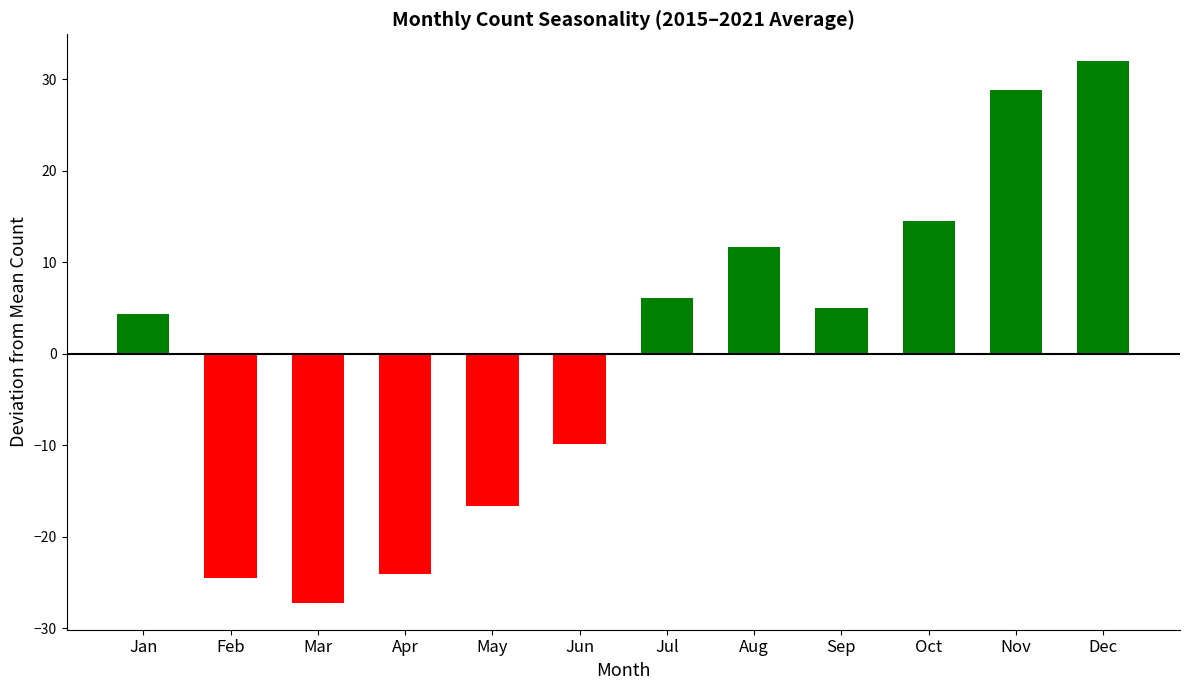

True or false: the data shows -3.2 at Jun.

False